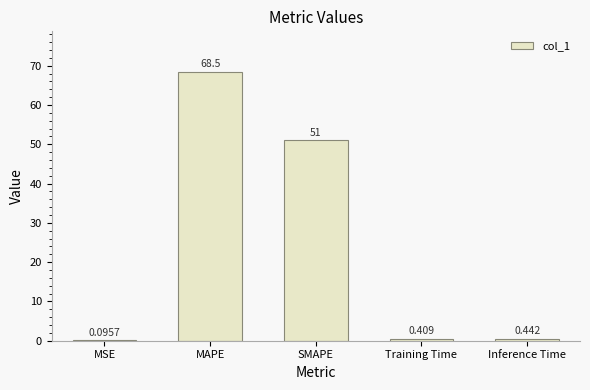

What is the sum of the values at MSE and SMAPE?

51.1